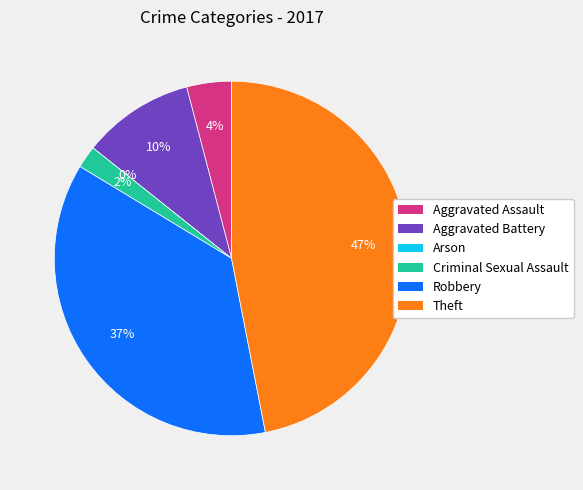

To the nearest percent, what is the difference between the Arson and Criminal Sexual Assault slice percentages?

2%